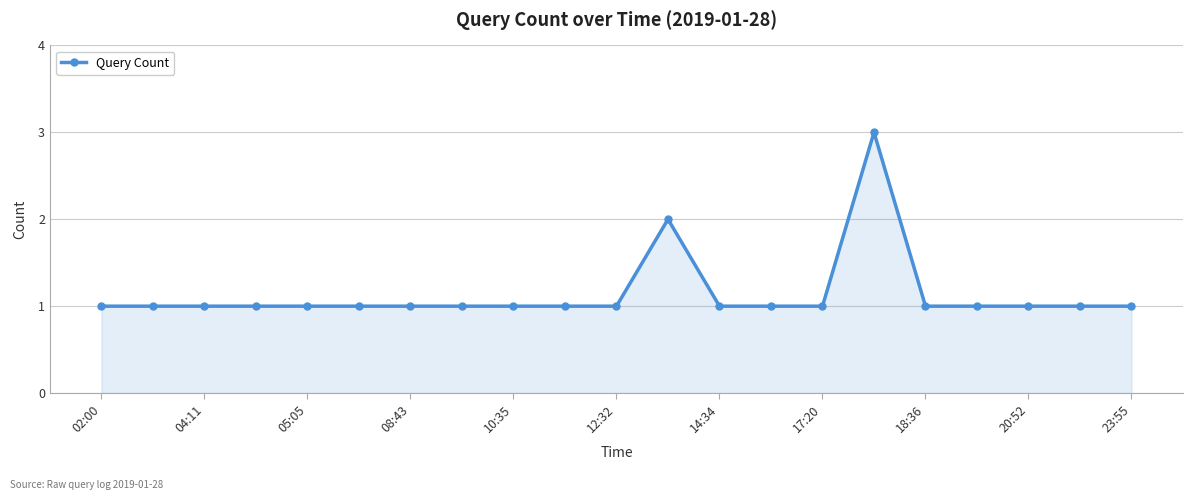

What is the greatest value displayed?

3